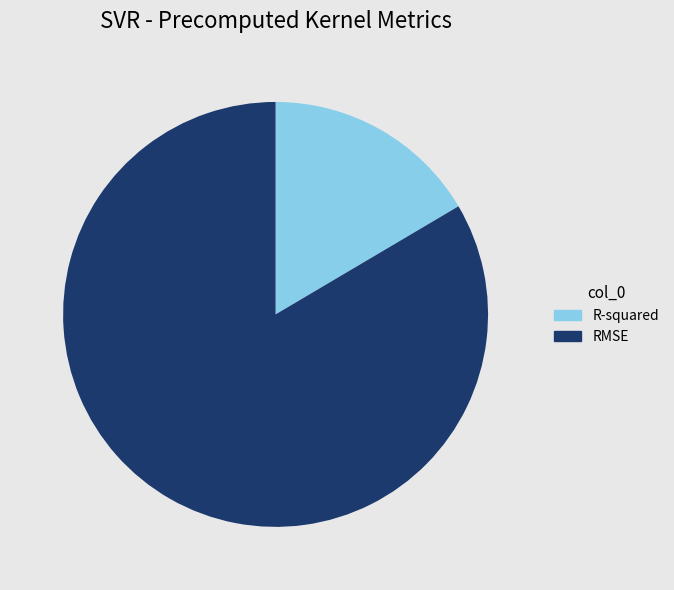

Between RMSE and R-squared, which is larger?

RMSE